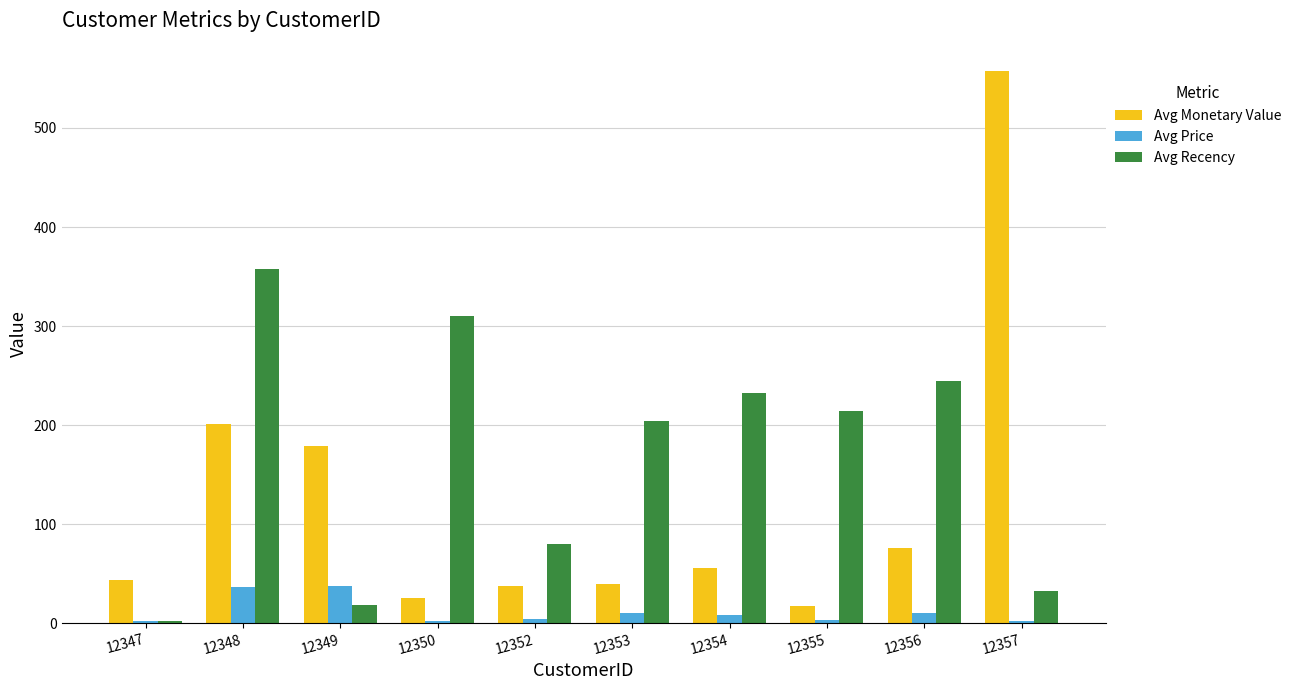

Which series has the largest total across all categories?

Avg Recency